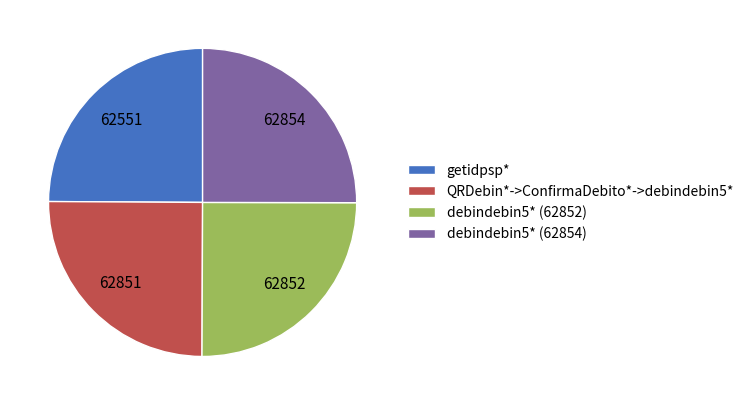

Approximately how many times larger is the value at QRDebin*->ConfirmaDebito*->debindebin5* compared to debindebin5* (62852)?

1.0